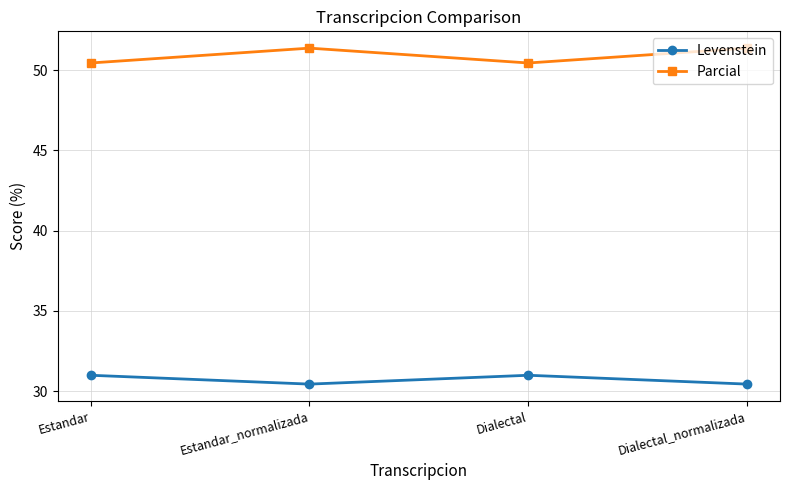

What is the difference between the highest and lowest values at Estandar_normalizada?

20.9